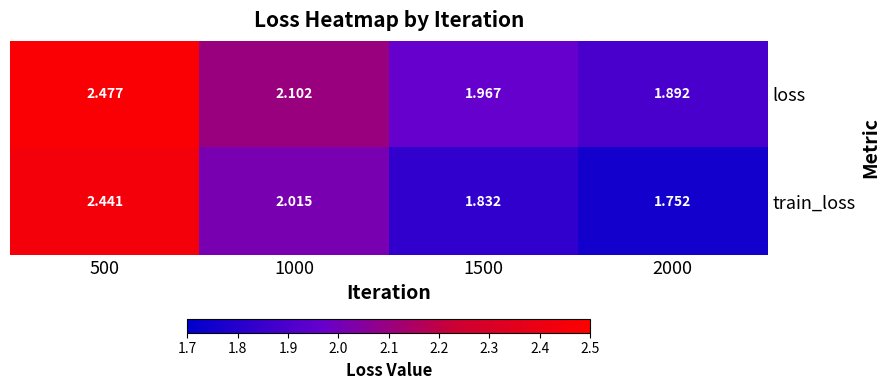

Which series changed the most between 1000 and 2000?

train_loss